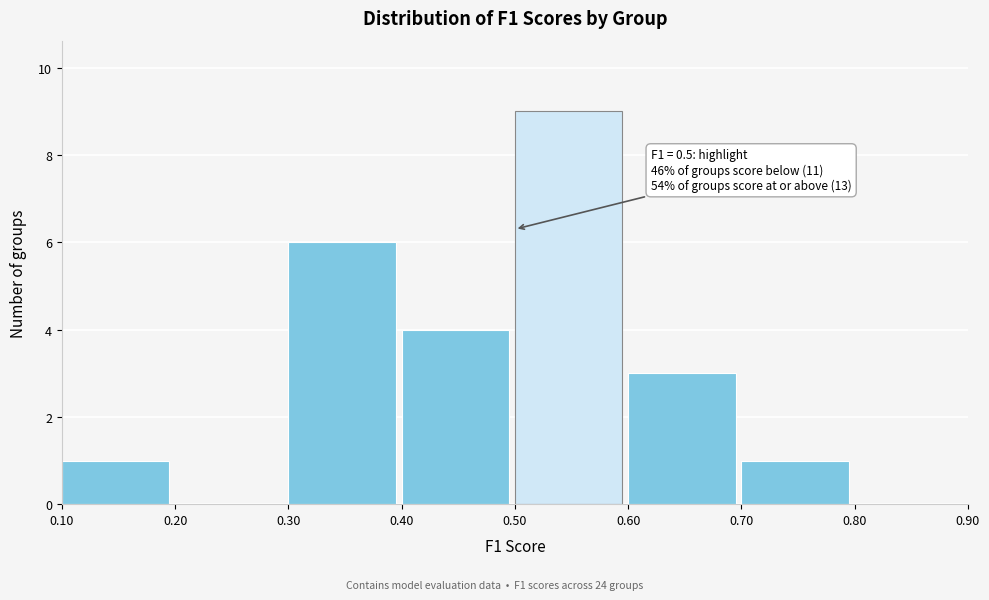

Over which range of the x-axis is the bar tallest?

0.50 to 0.60